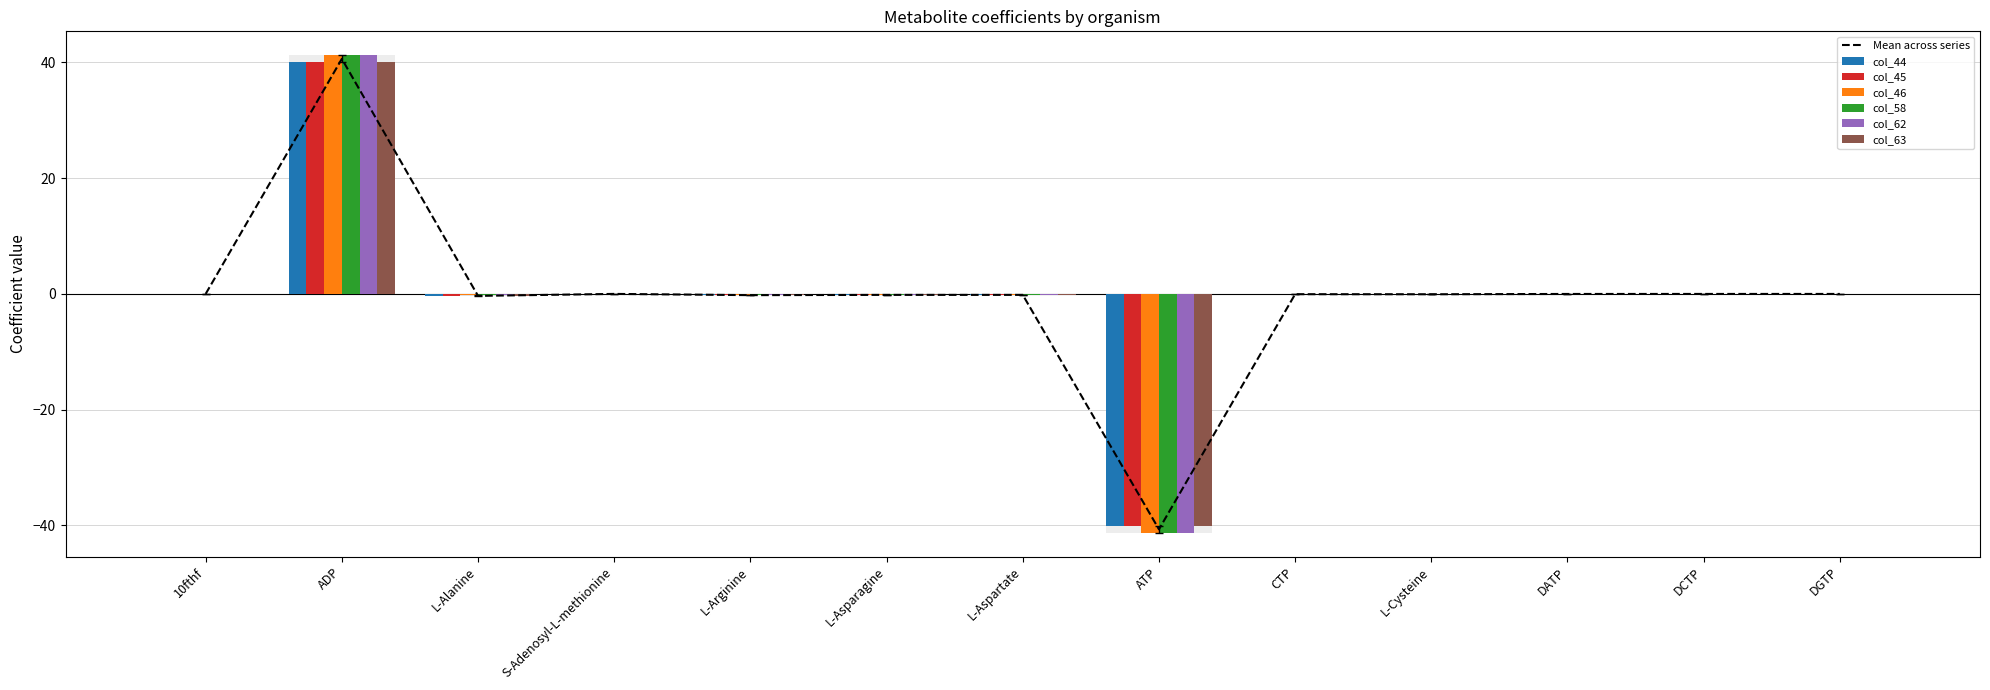

What is the difference between the highest and lowest values at CTP?

0.1